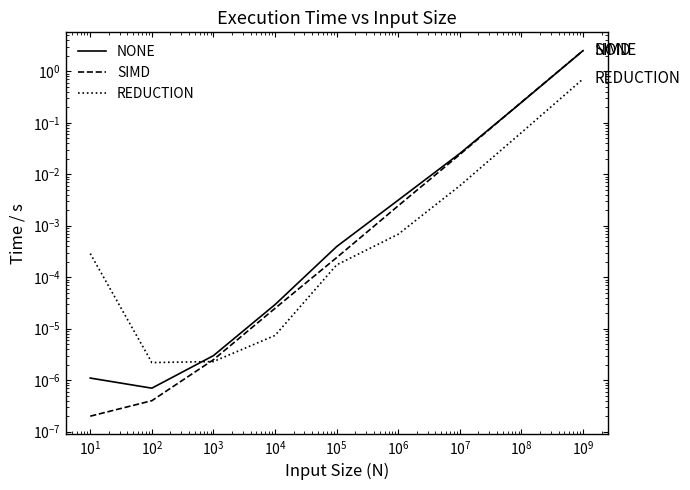

Reading right to left, what are all the values shown in this chart?

NONE: 2.5	0.2	0.0	0.0	0.0	0.0	0.0	0.0	0.0
SIMD: 2.5	0.3	0.0	0.0	0.0	0.0	0.0	0.0	0.0
REDUCTION: 0.7	0.1	0.0	0.0	0.0	0.0	0.0	0.0	0.0